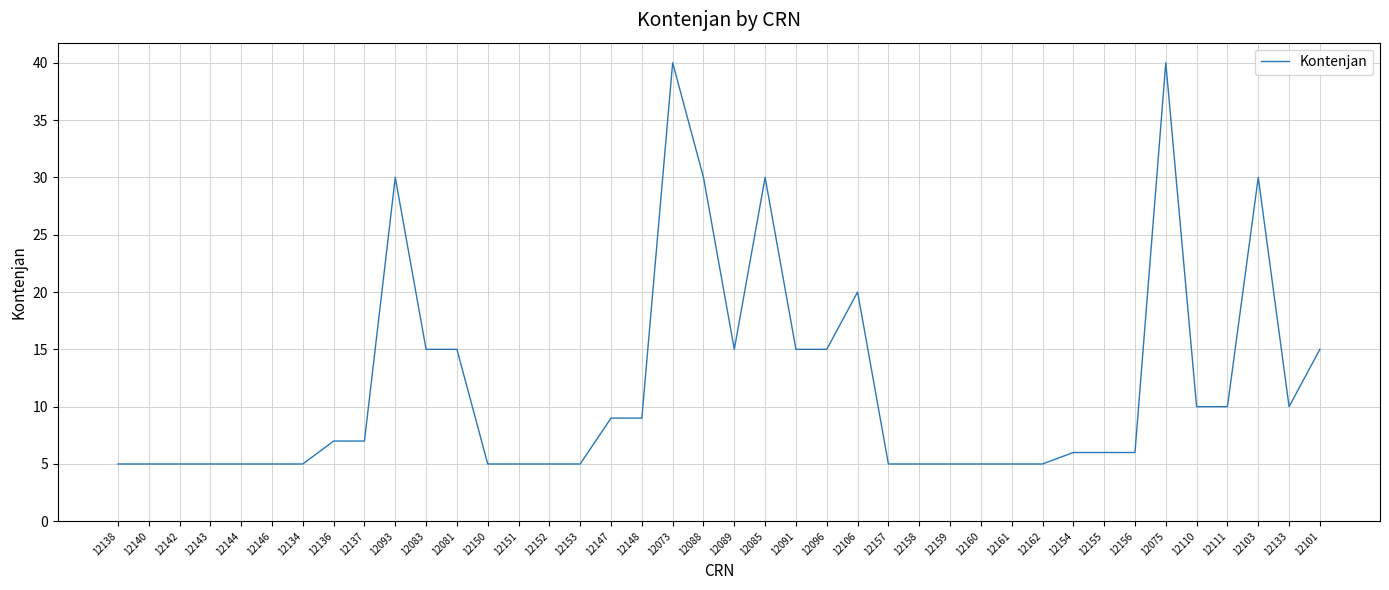

What is the smallest value displayed?

5